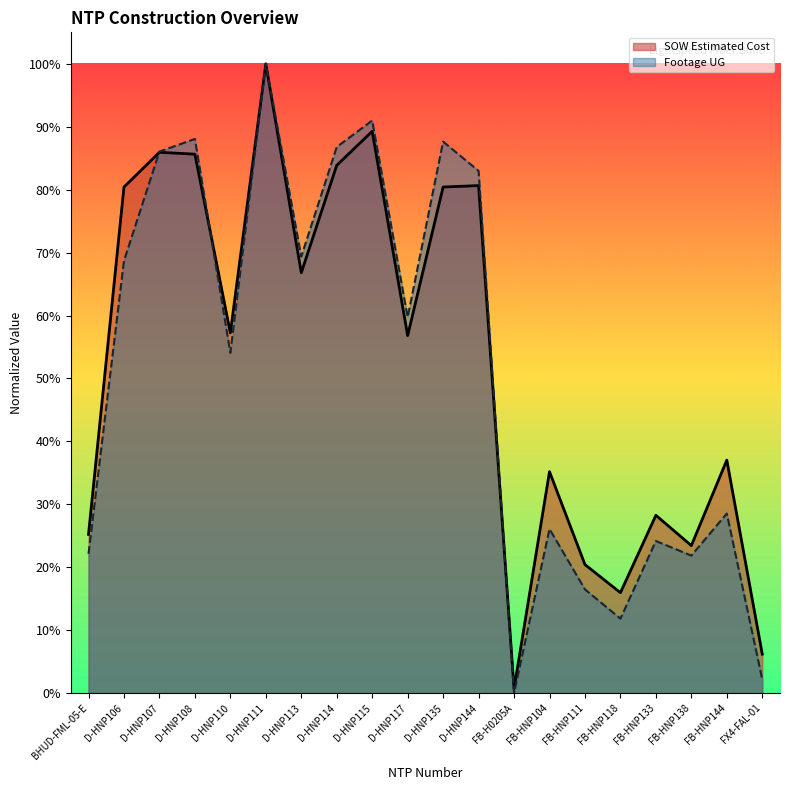

At D-HNP107, list the series in order from smallest to largest.

SOW Estimated Cost, Footage UG